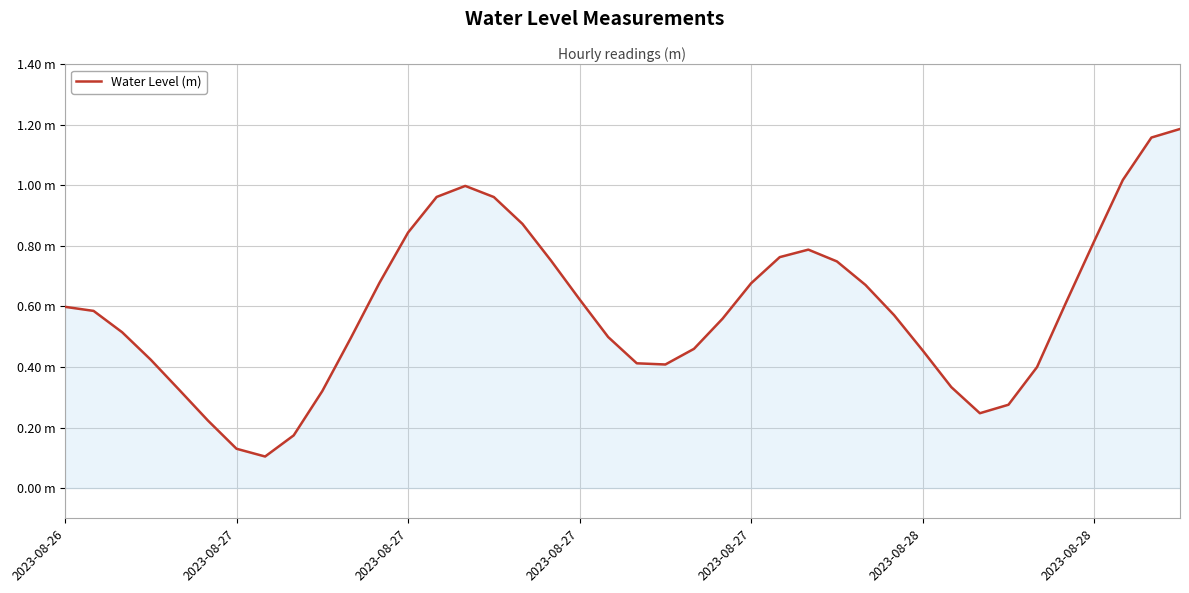

Does the chart have visible grid lines?

Yes